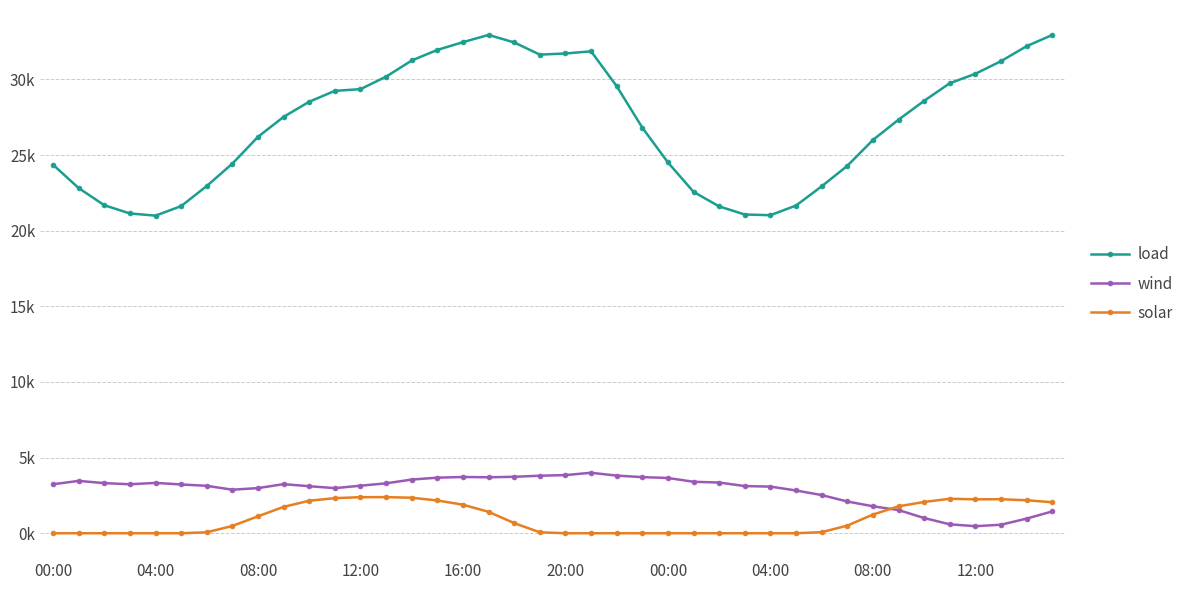

What are all the series names shown in the legend?

load, wind, solar